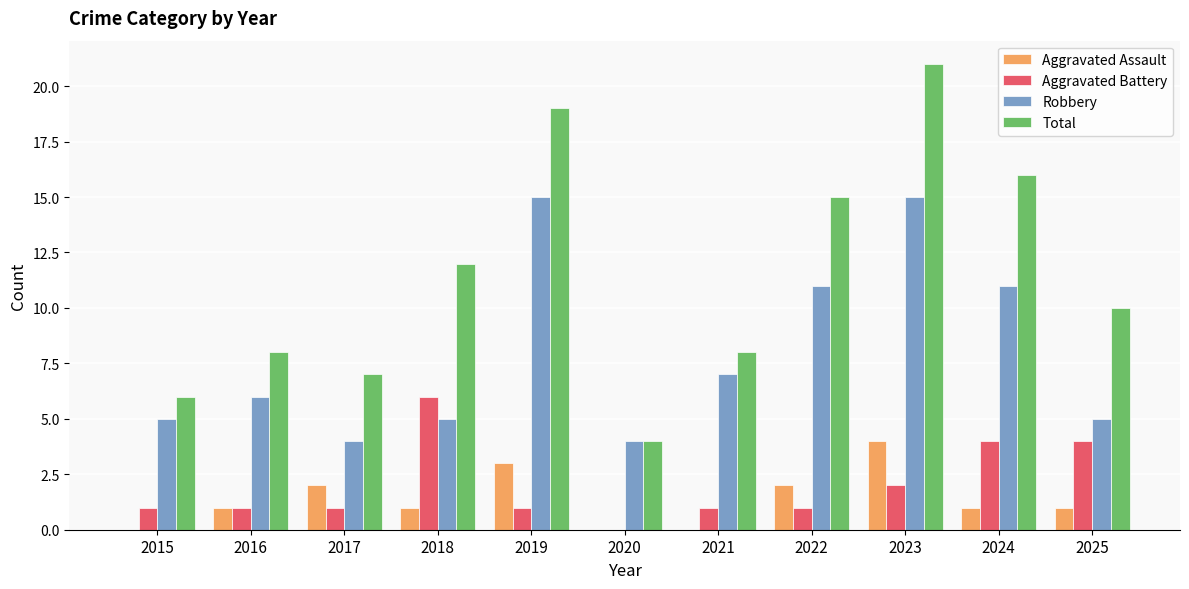

What value does the Aggravated Battery series have at 2018?

6